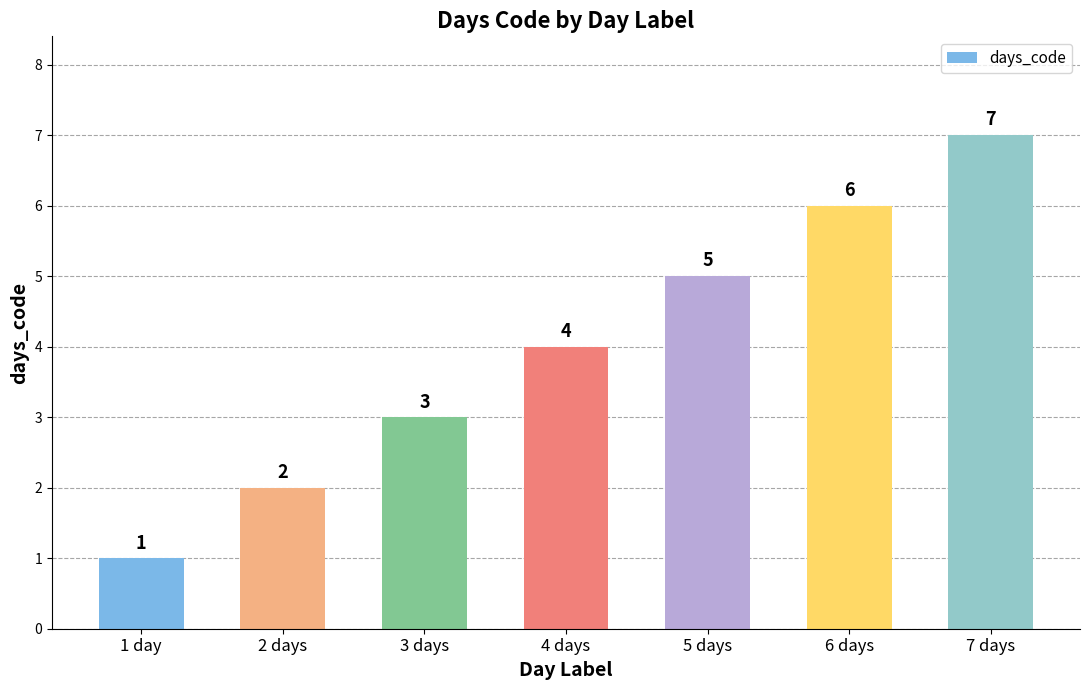

Which label corresponds to the largest value in the chart?

7 days